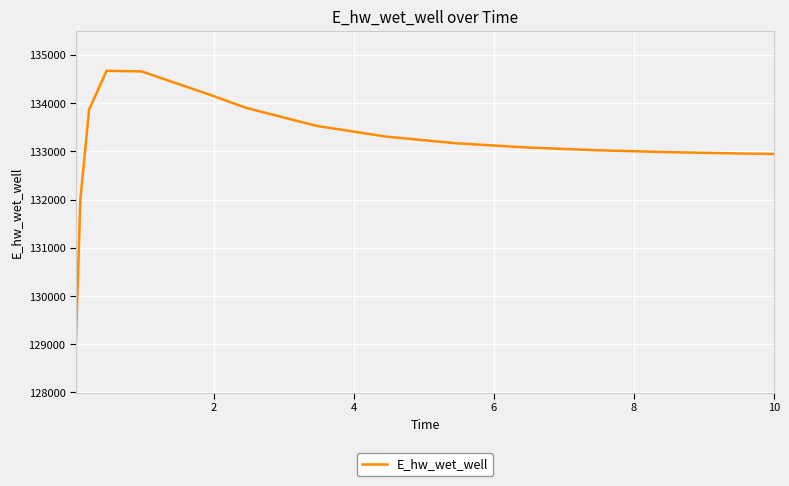

What is the difference between the maximum and minimum values?

5585.0